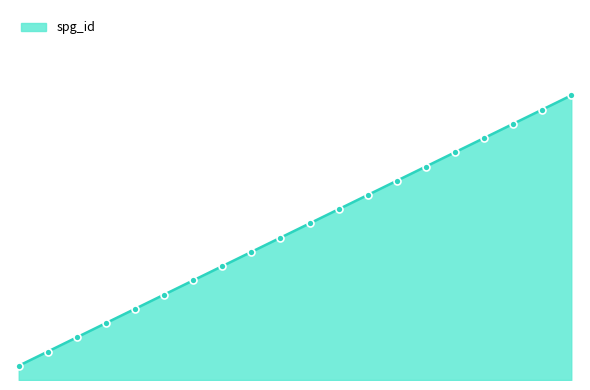

Approximately how many times larger is the value at 9 compared to 13?

0.7